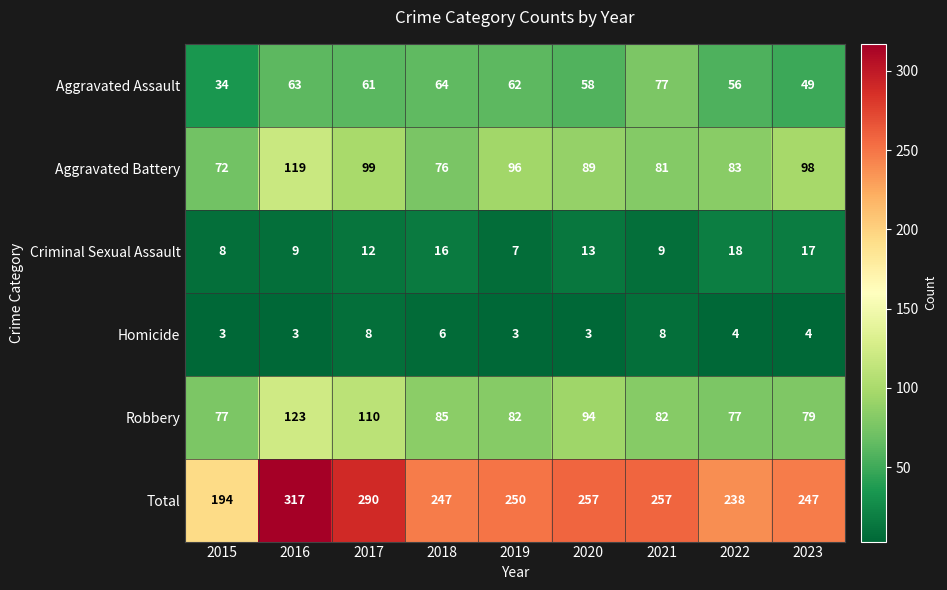

What is the difference between the highest and lowest values at 2022?

234